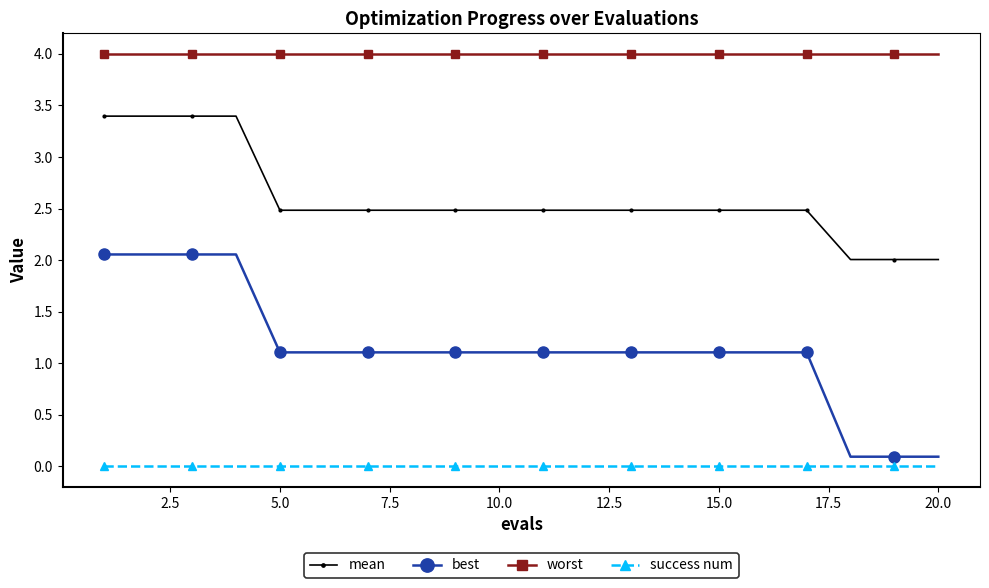

How many data points does each series have?

20